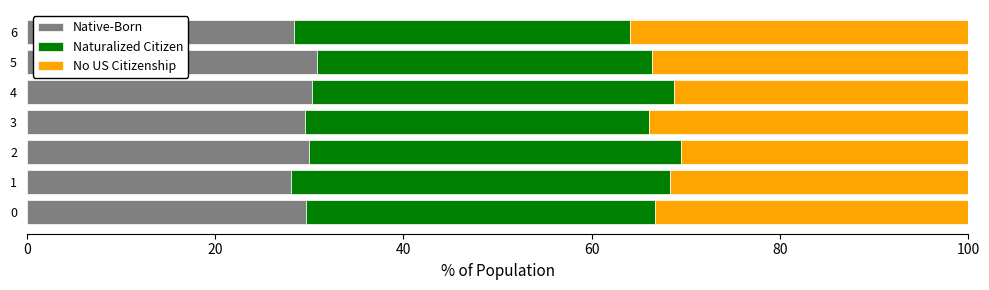

What is the total value across all series at 1?

100.0